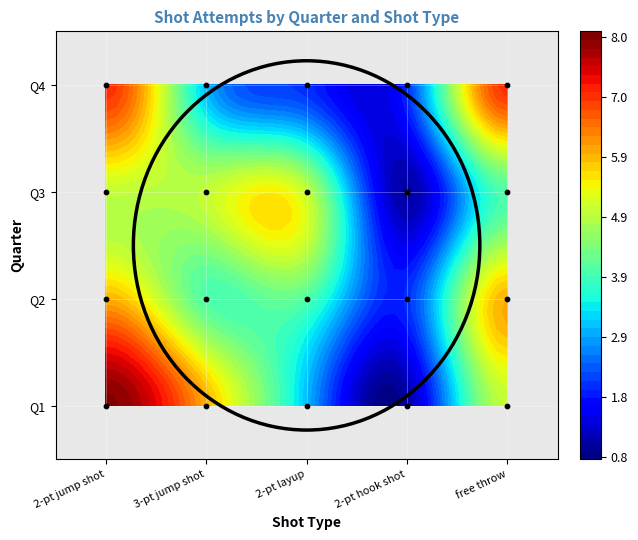

Rank the series at 2-pt layup from highest to lowest value.

Q3, Q2, Q1, Q4